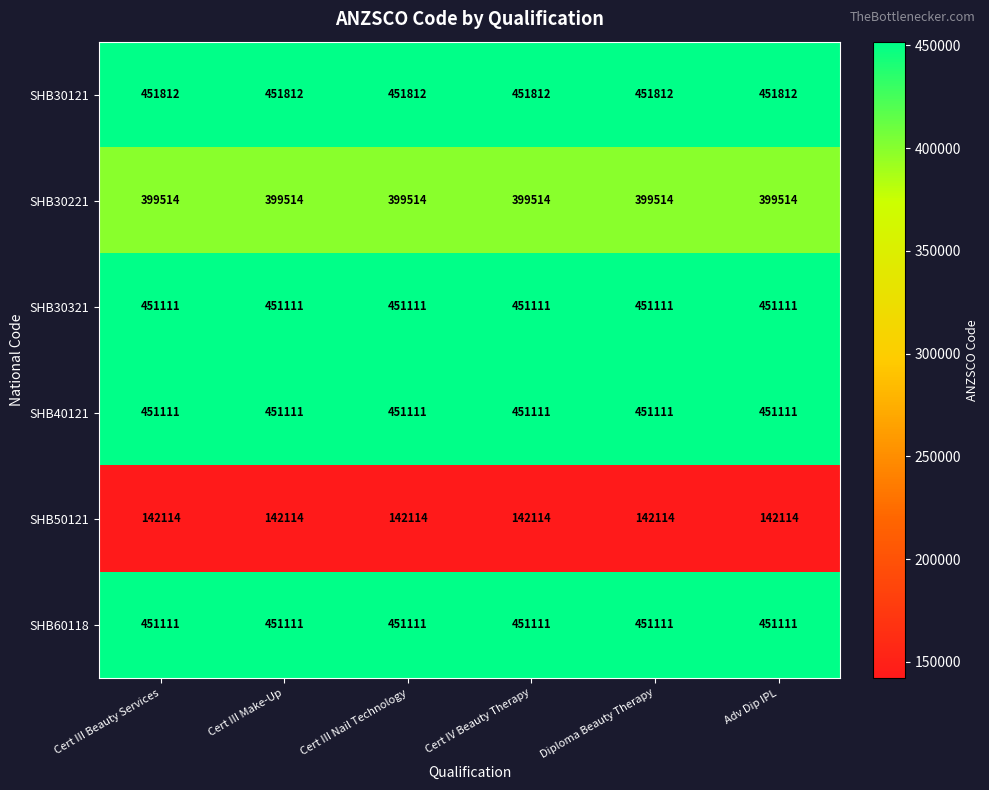

What is the spread (max minus min) of values at Diploma Beauty Therapy?

309698